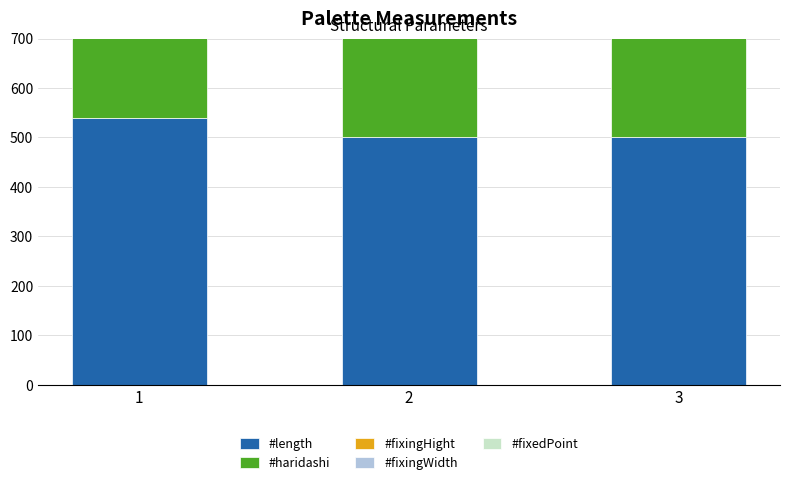

Reading left to right, what are all the values shown in this chart?

#length: 540	500	500
#haridashi: 270	250	250
#fixingHight: 250	0	0
#fixingWidth: 255	0	0
#fixedPoint: 250	250	250